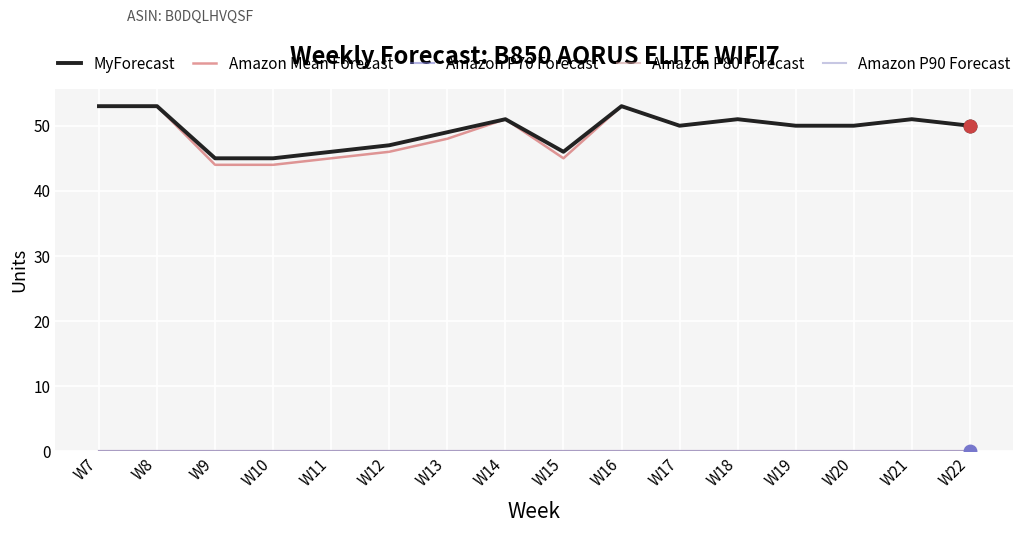

Does the chart display data point markers on the line(s)?

No